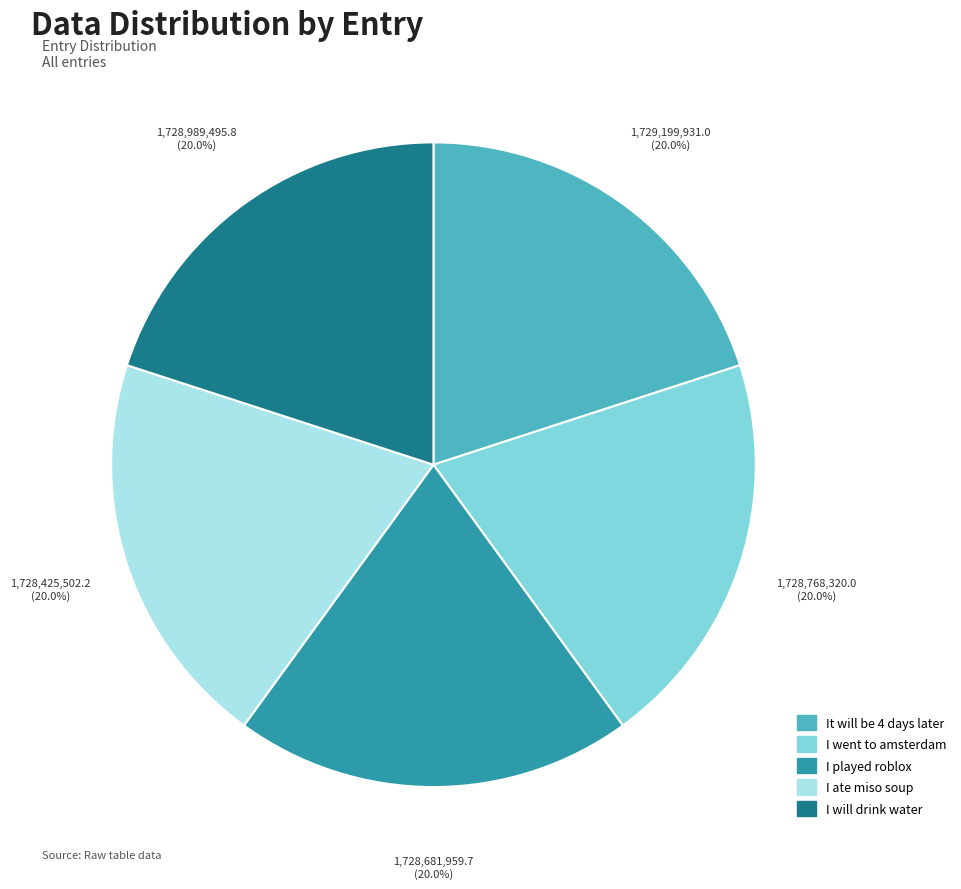

What percentage is the I played roblox slice, to the nearest percent?

20%